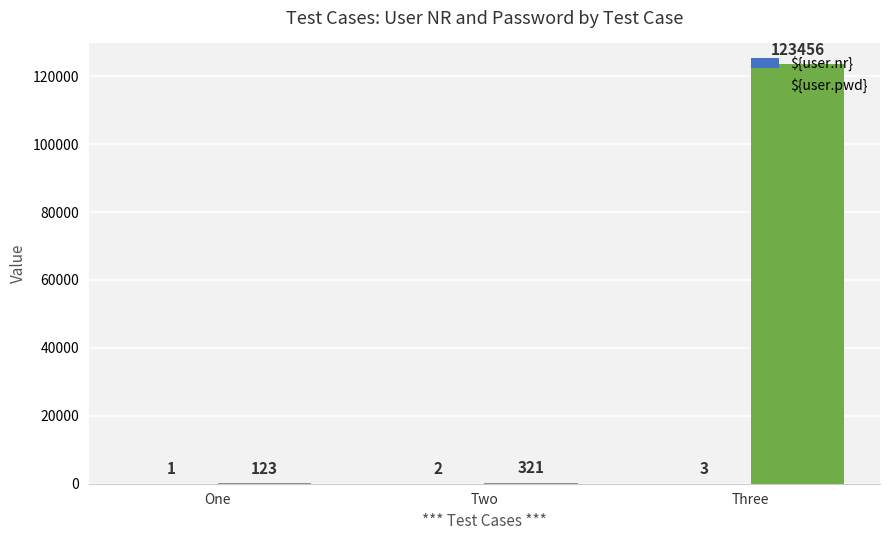

Which series has the largest total across all categories?

${user.pwd}